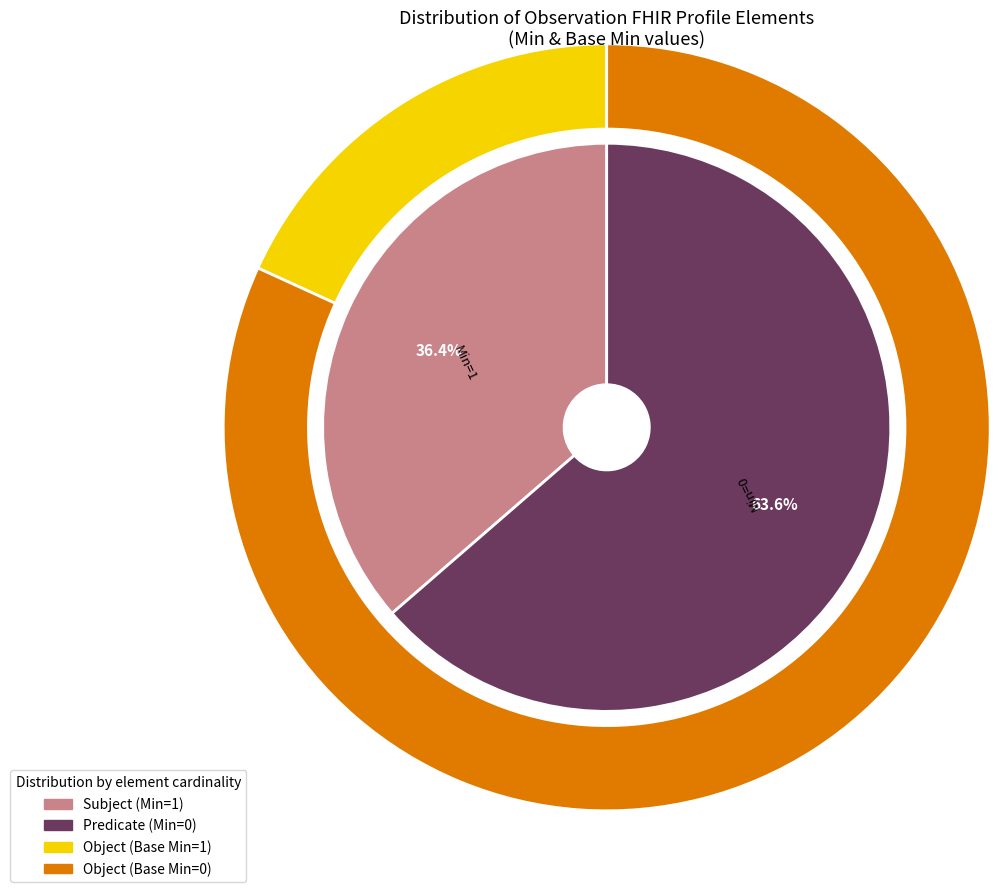

How much of the chart is everything except Observation.performer?

87.5%